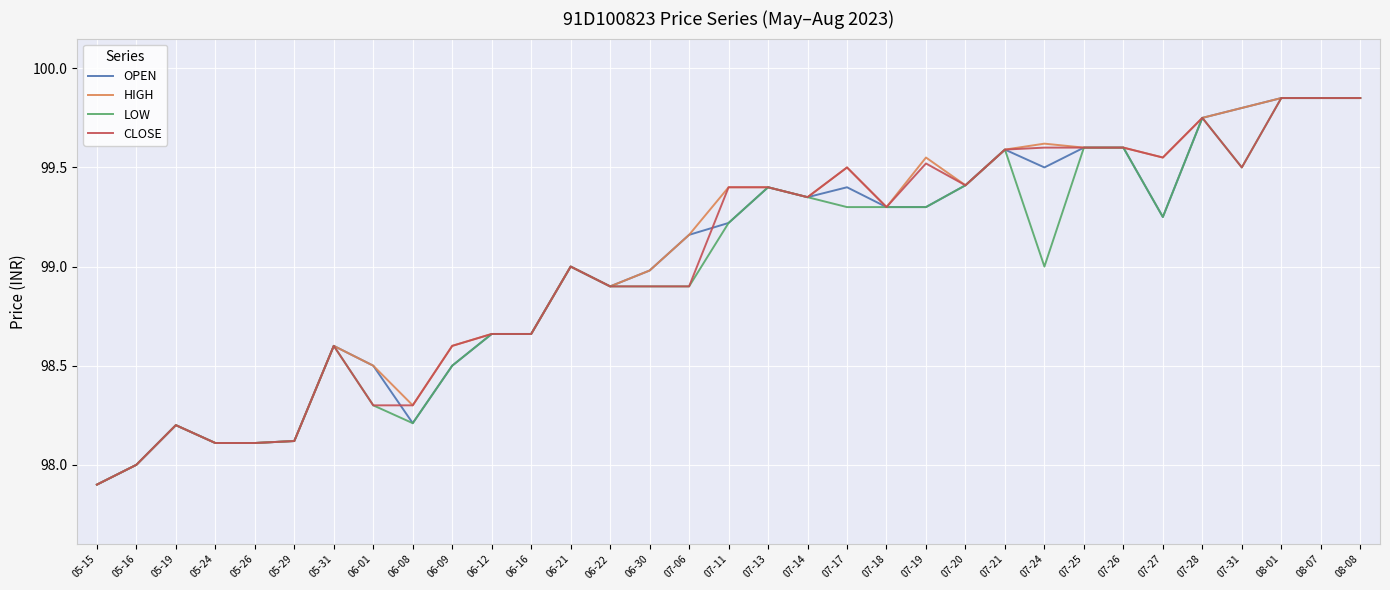

What is the minimum value for LOW?

97.9